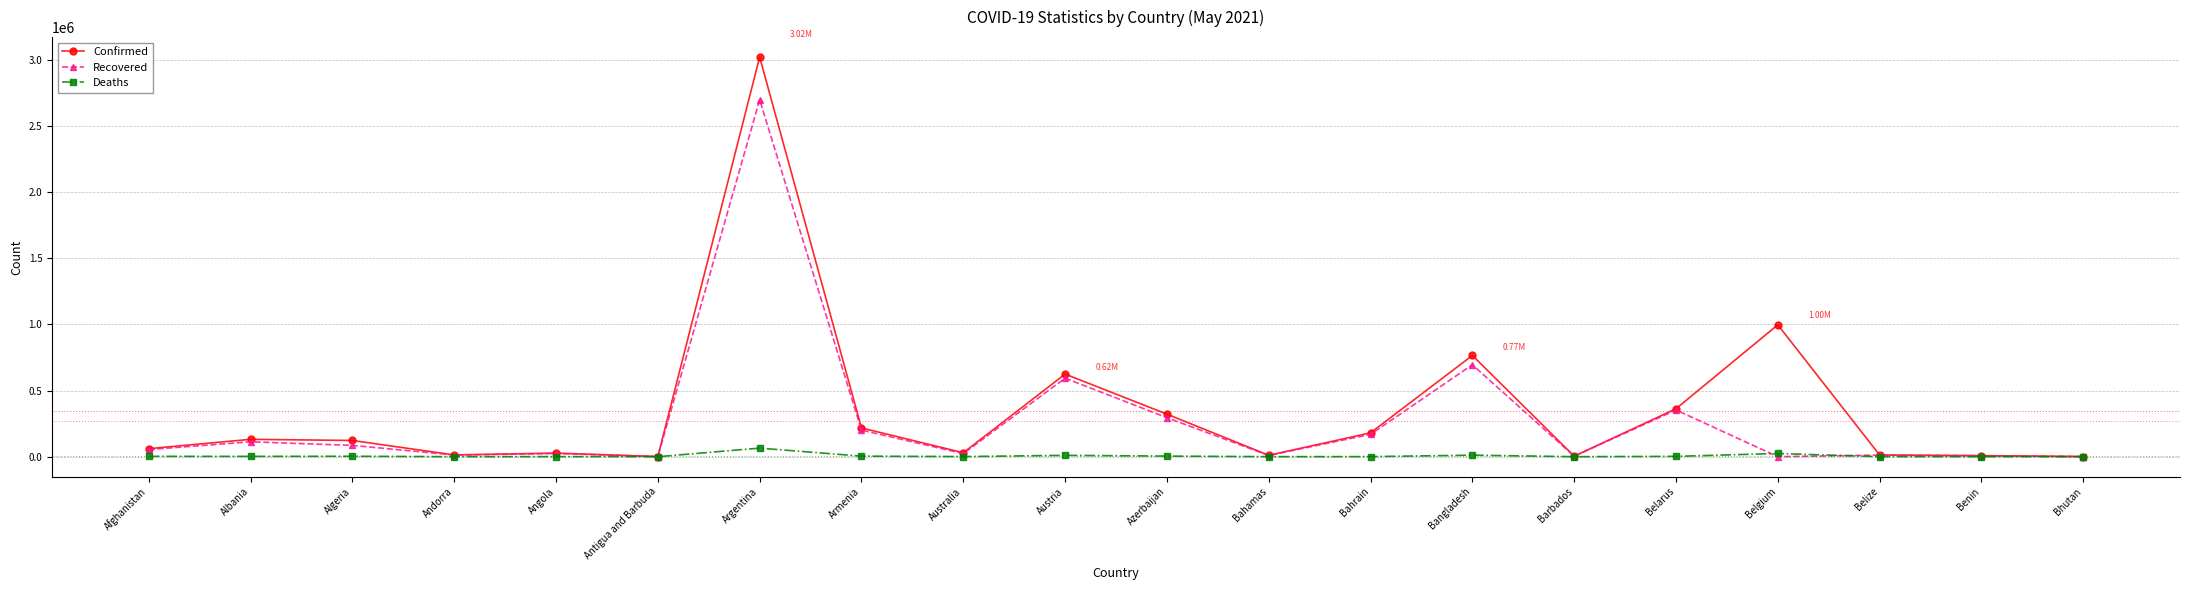

At which category is the sum across all series the highest?

Argentina